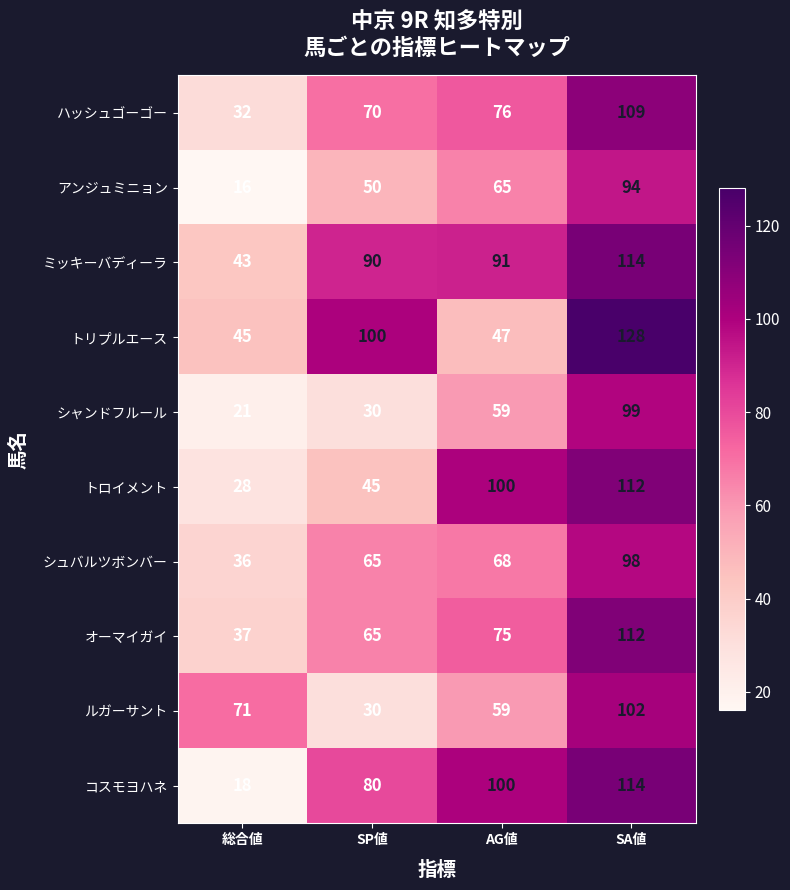

How many series are shown in this chart?

10